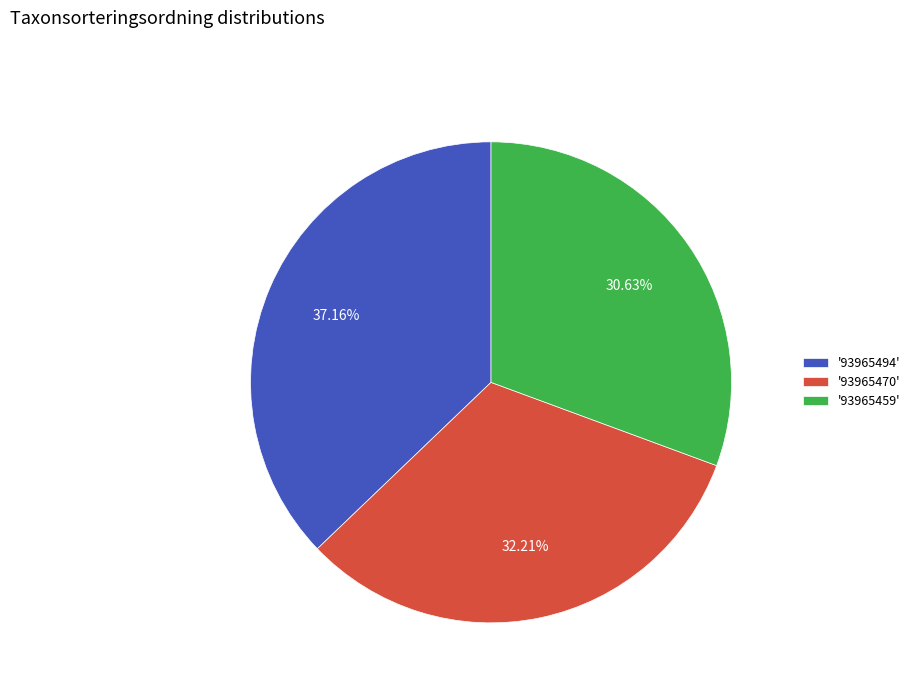

Is there any slice that represents more than half of the pie?

No